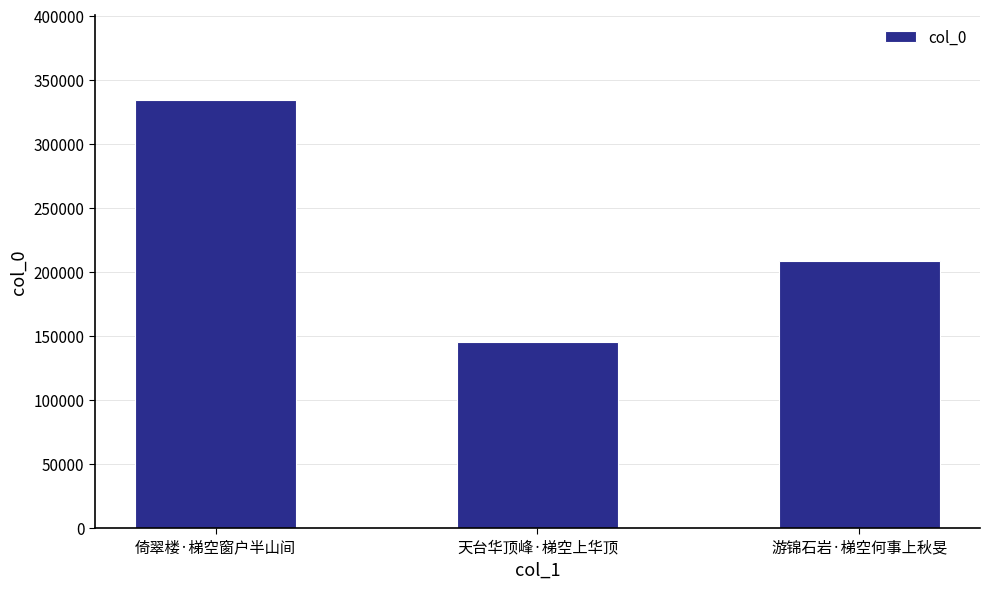

What is the greatest value displayed?

333764